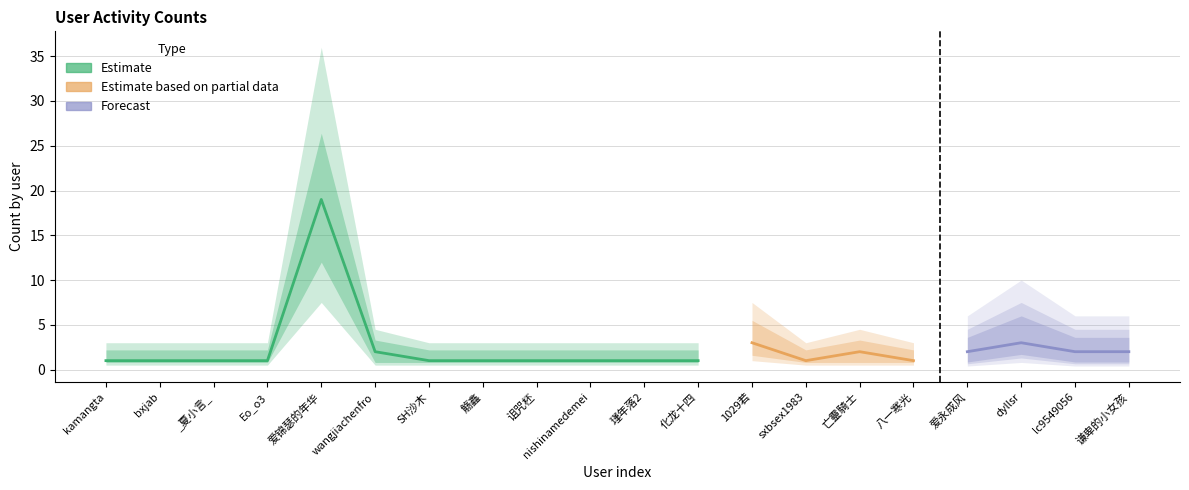

True or false: Estimate based on partial data and Forecast intersect in this chart.

False